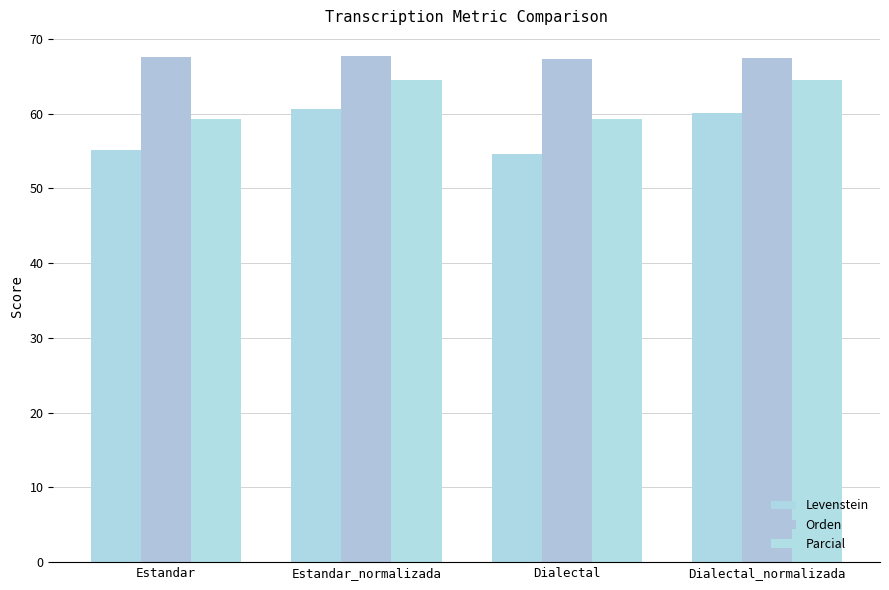

What is the average value of the Orden series?

67.5